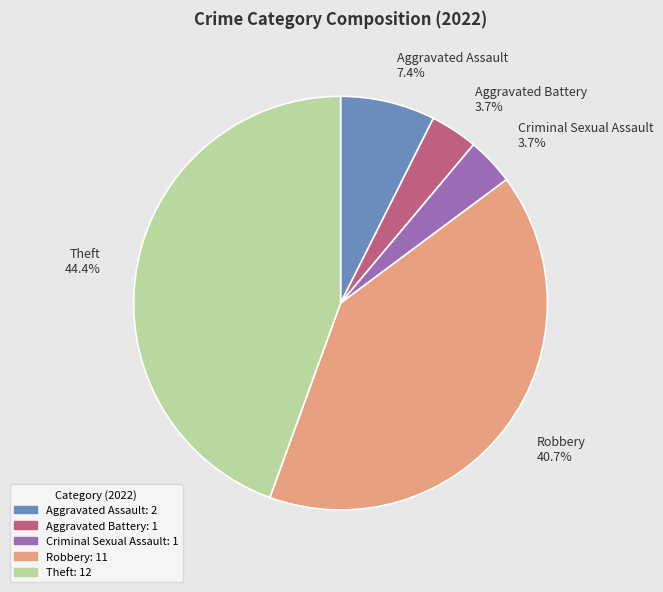

Count the number of slices in the pie.

5